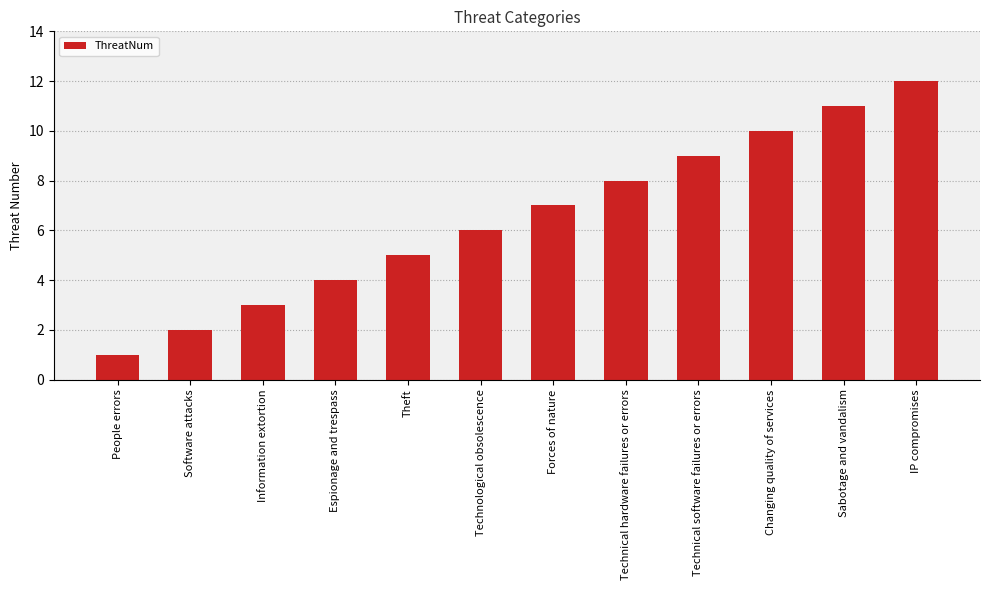

List the labels in order of value, largest first.

IP compromises, Sabotage and vandalism, Changing quality of services, Technical software failures or errors, Technical hardware failures or errors, Forces of nature, Technological obsolescence, Theft, Espionage and trespass, Information extortion, Software attacks, People errors